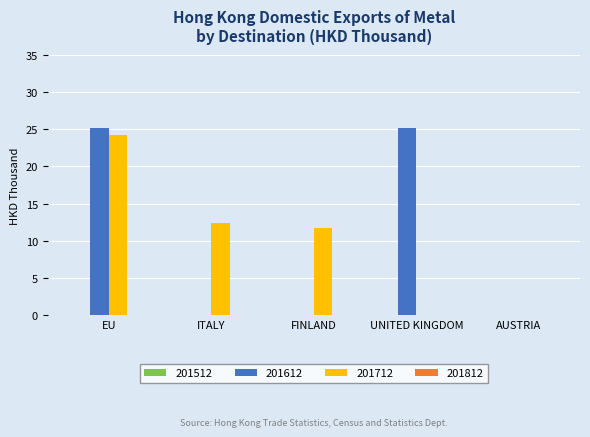

What is the total value across all series at ITALY?

12.5